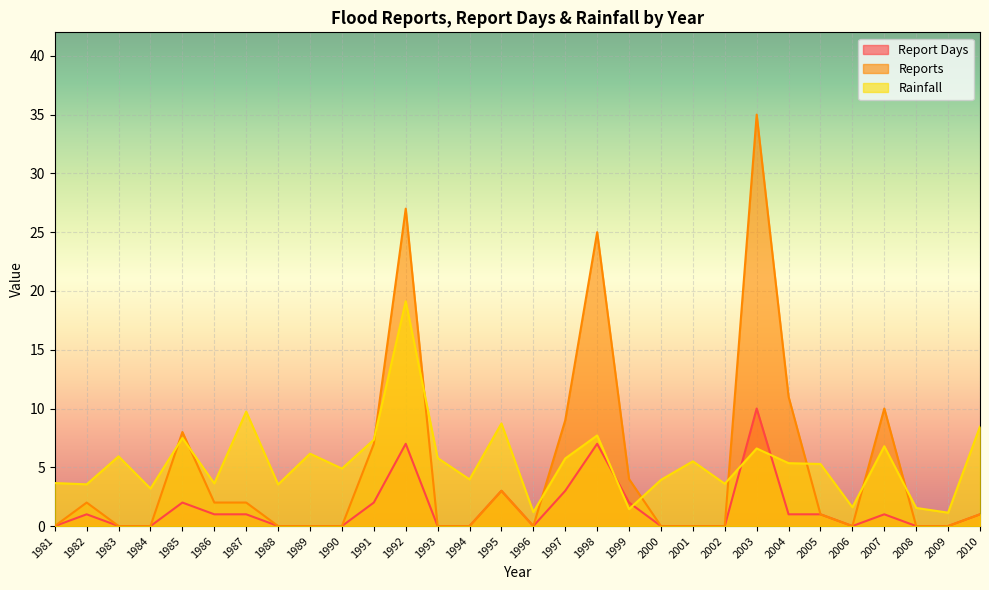

True or false: Rainfall has a value of 7.7 at 1998.

True